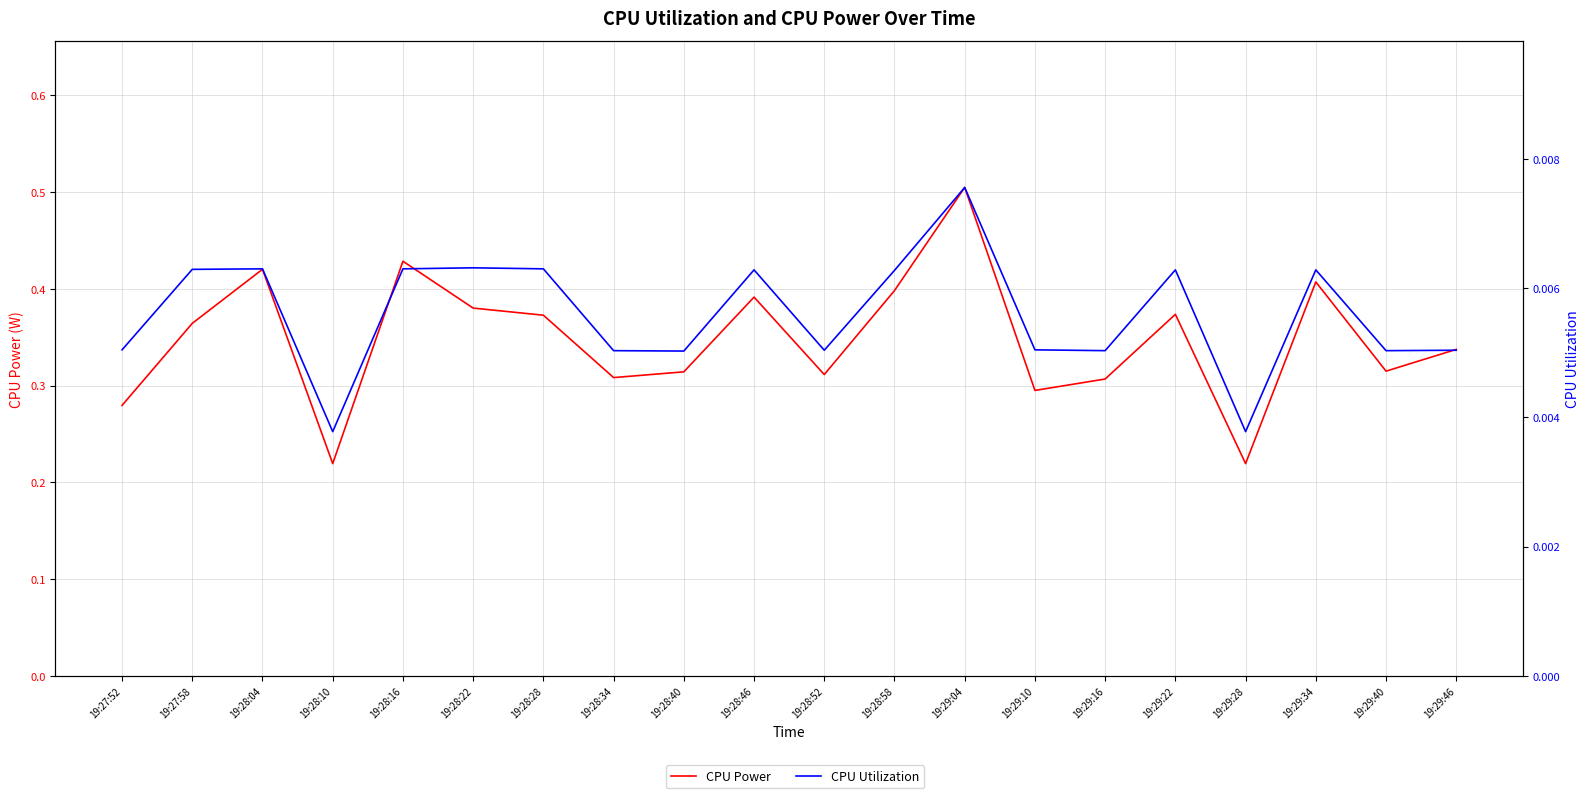

Rank the series at 19:28:28 from lowest to highest value.

CPU Utilization, CPU Power